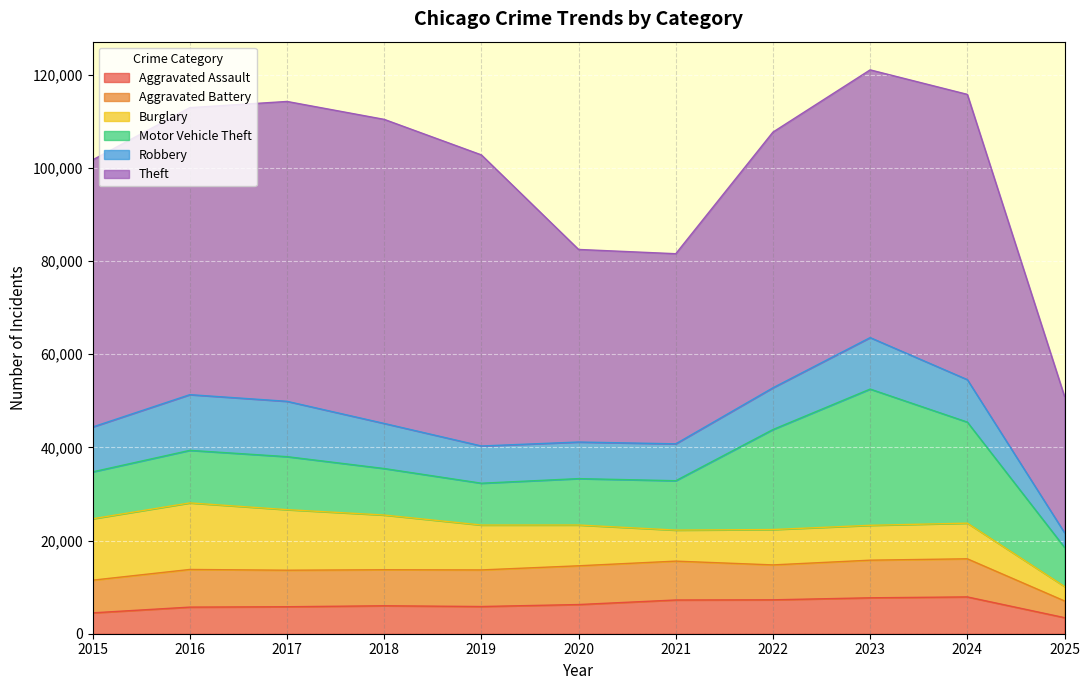

Does the chart display data point markers on the line(s)?

No